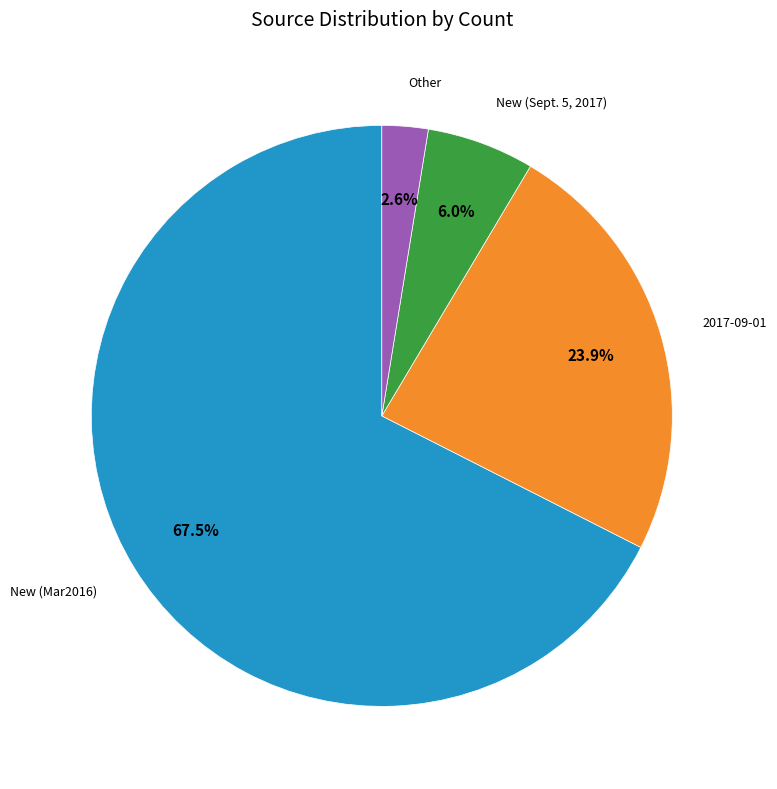

Count the number of slices in the pie.

4